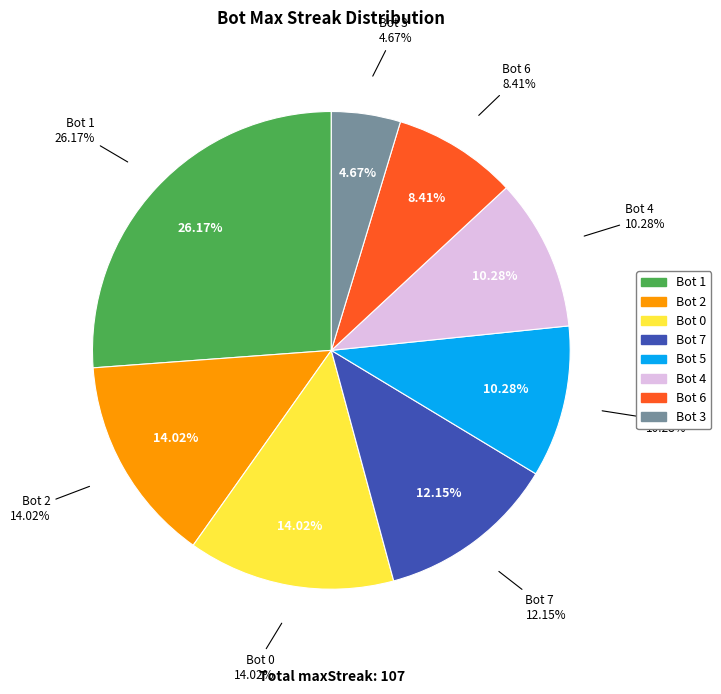

Is Bot 1 the majority of the pie?

No